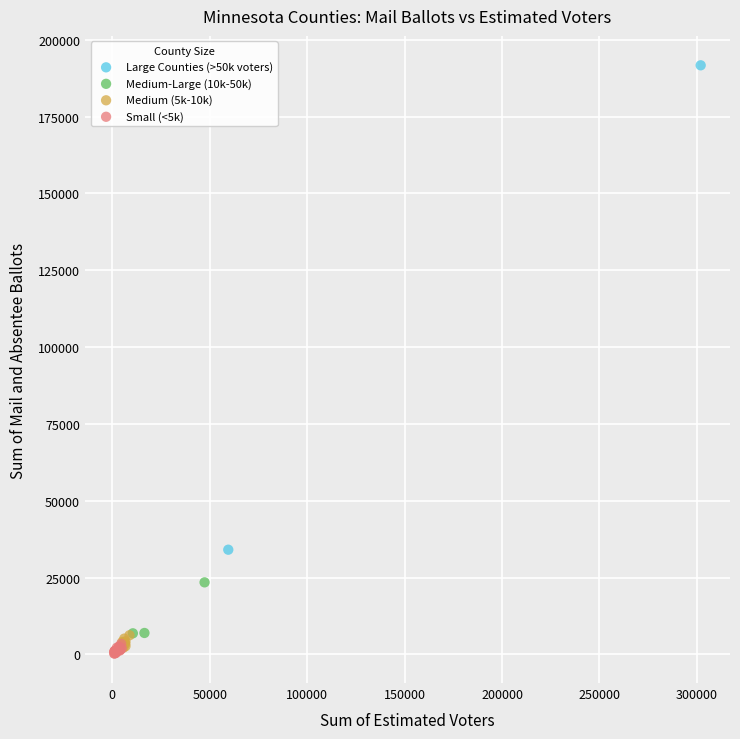

Which series reaches the maximum Y coordinate?

Large Counties (>50k voters)